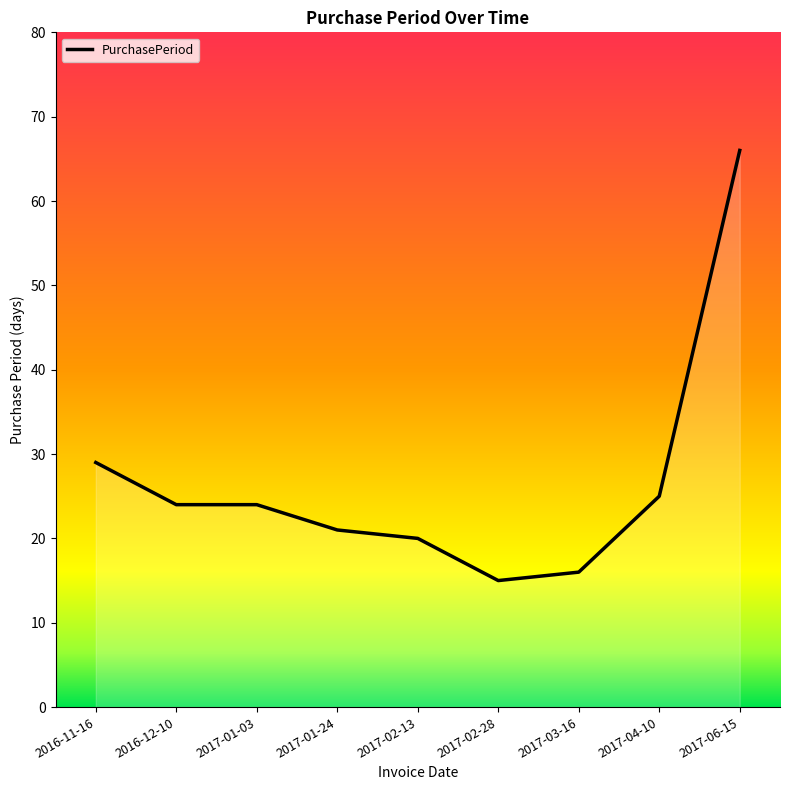

At which category does the chart reach its minimum across all series?

2017-02-28